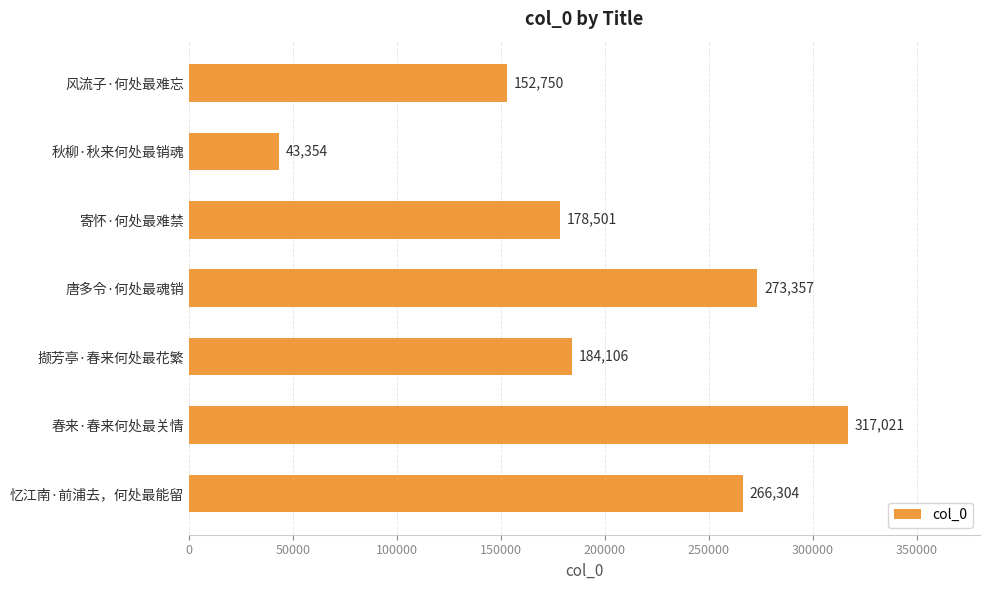

What is the sum of all values?

1415393